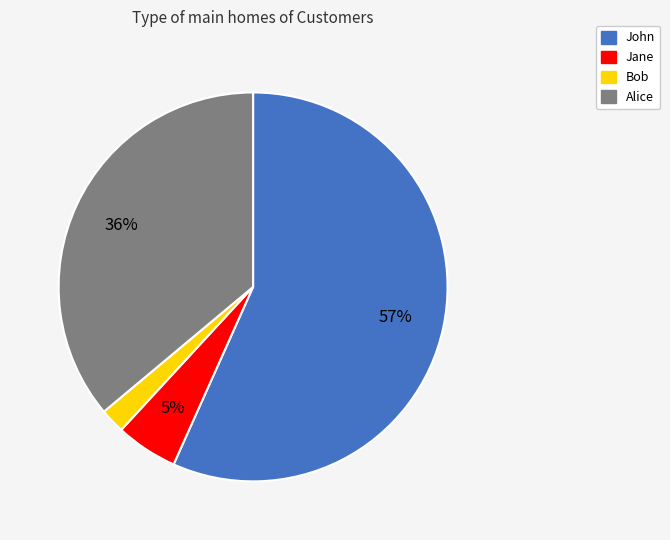

Count the number of slices in the pie.

4